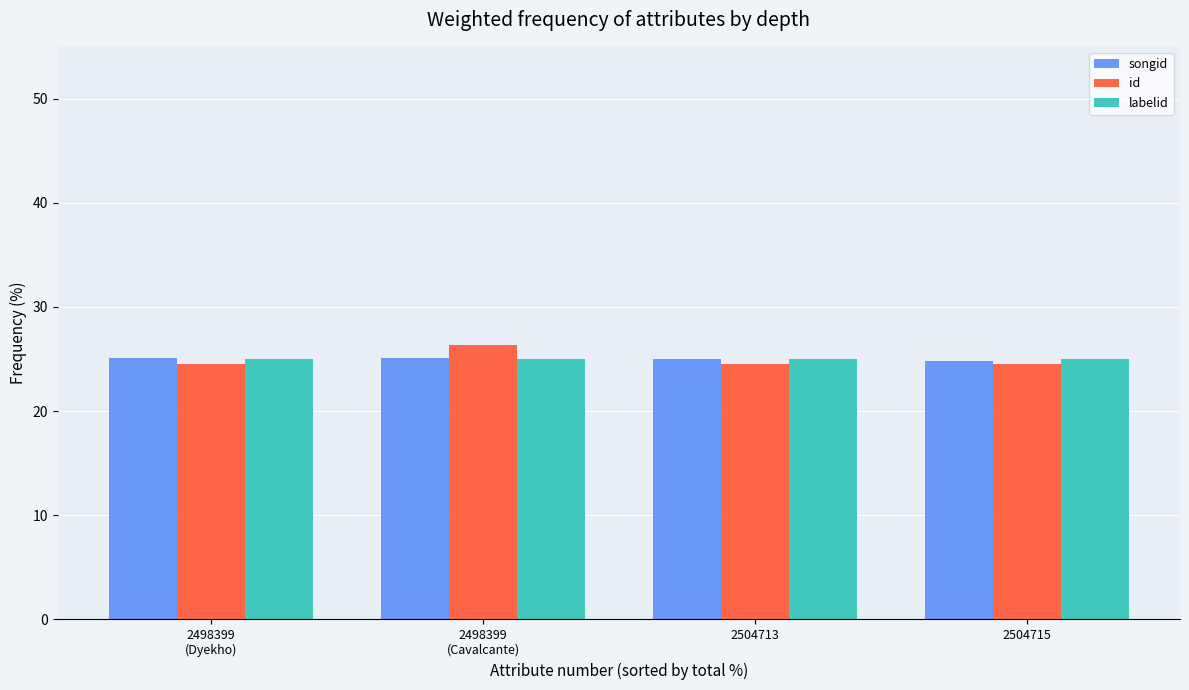

How many bars are there in total?

12